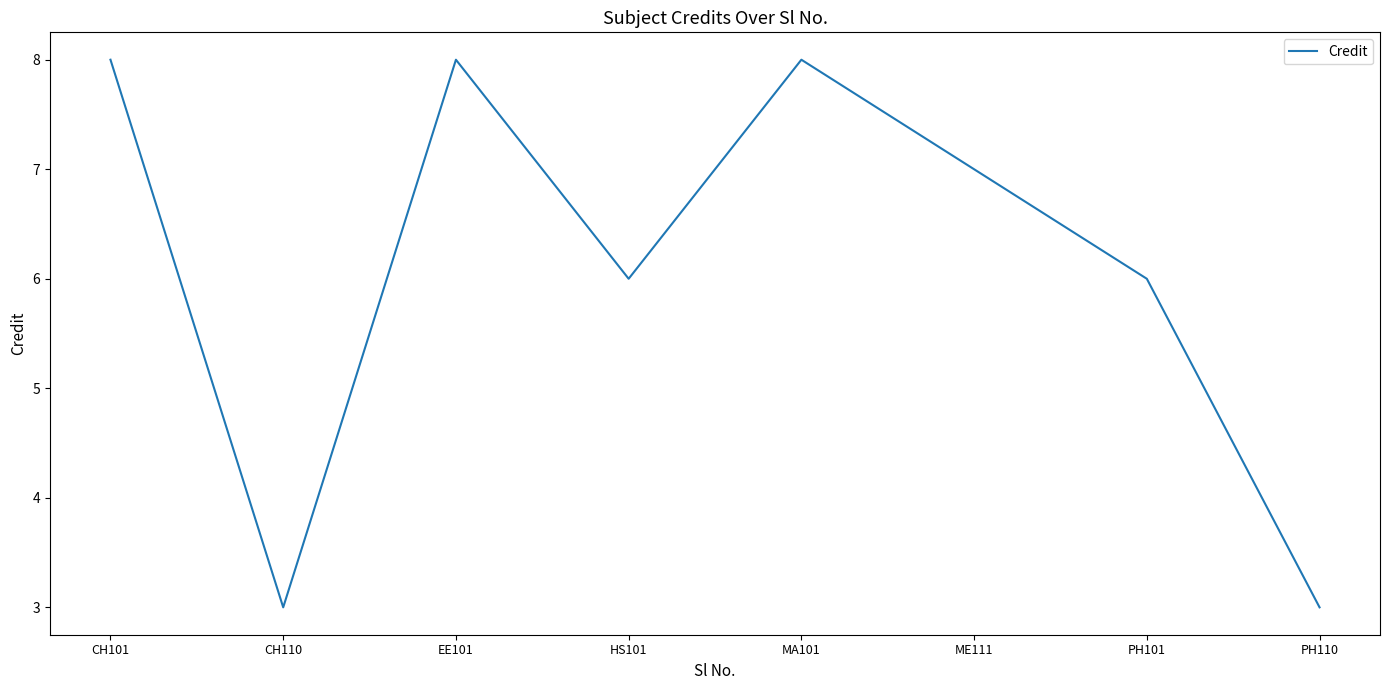

Is this an area chart (filled region under the line)?

No